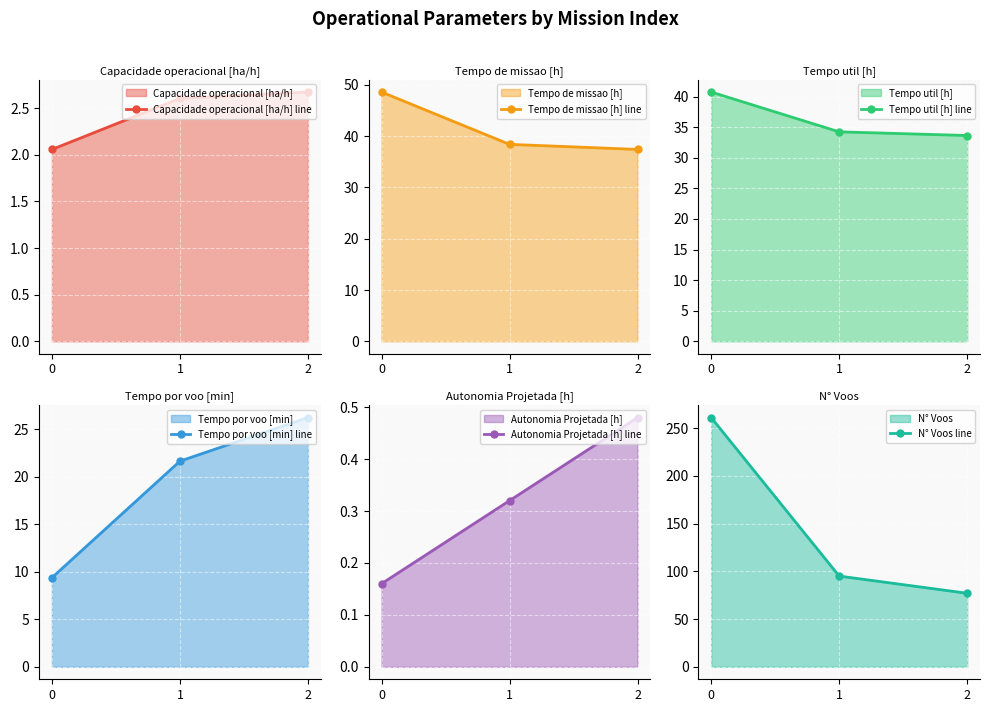

Reading left to right, what are all the values shown in this chart?

Capacidade operacional [ha/h] line: 0=2.1	1=2.6	2=2.7
Tempo de missao [h] line: 0=48.6	1=38.4	2=37.4
Tempo util [h] line: 0=40.8	1=34.2	2=33.6
Tempo por voo [min] line: 0=9.4	1=21.6	2=26.2
Autonomia Projetada [h] line: 0=0.2	1=0.3	2=0.5
N° Voos line: 0=261.0	1=95.0	2=77.0